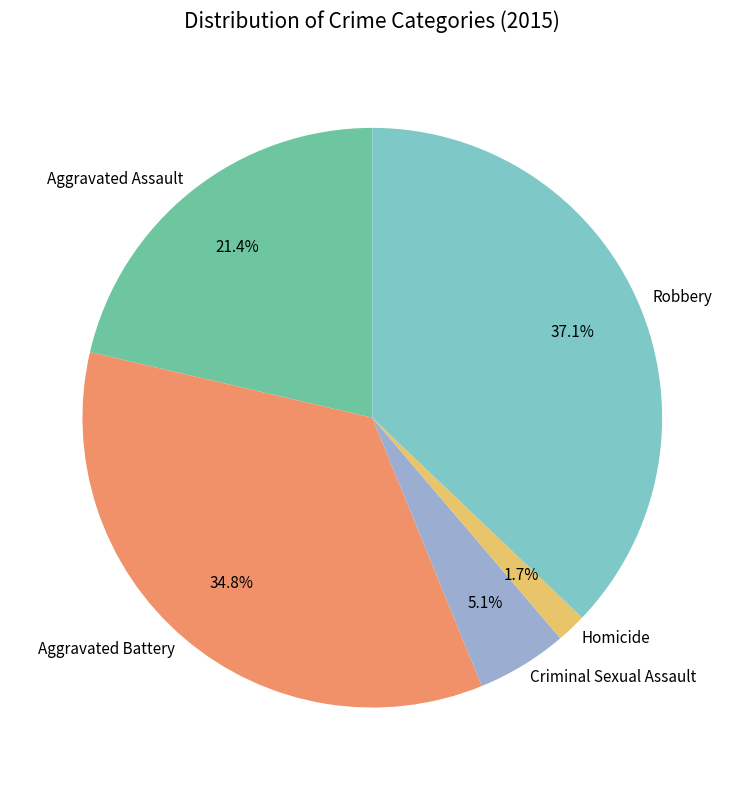

What is the ratio of the value at Robbery to the value at Criminal Sexual Assault?

7.3